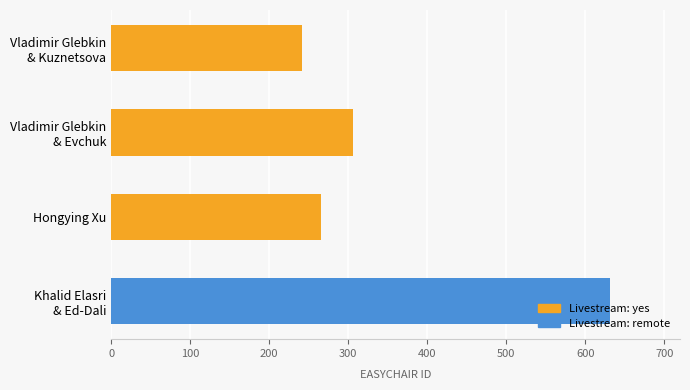

What is the difference between the second highest and second lowest values?

40